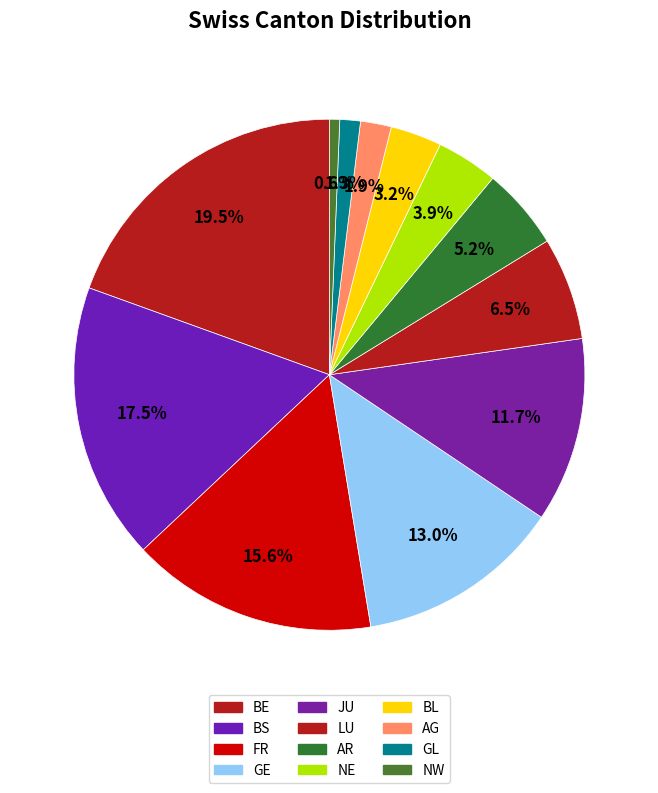

Count the number of slices in the pie.

12